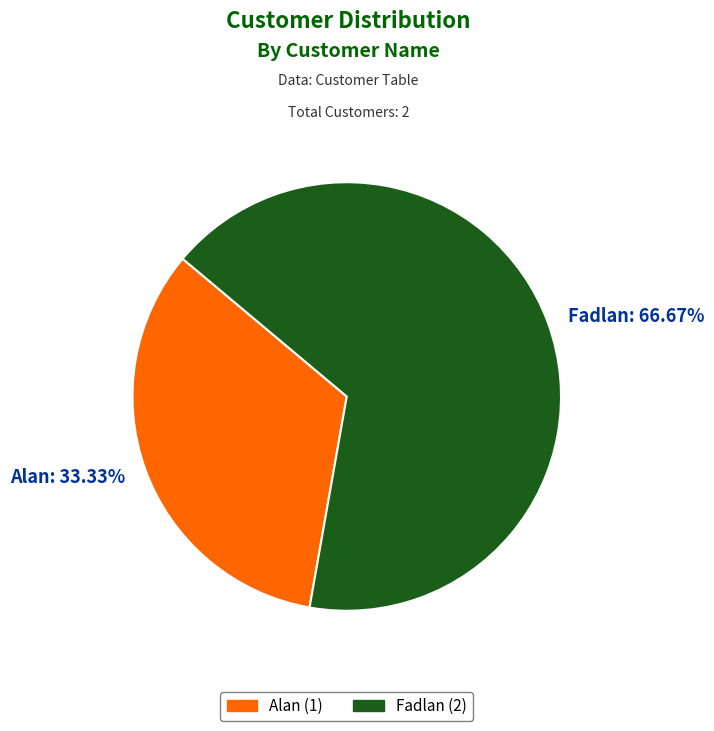

Which slice represents more than half of the pie?

Fadlan